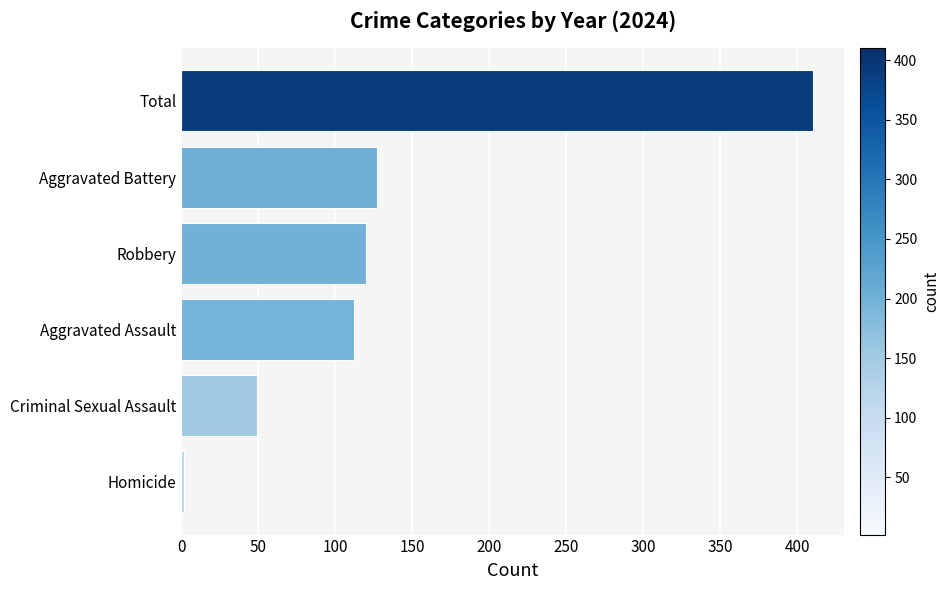

The value at Robbery is 120. True or false?

True